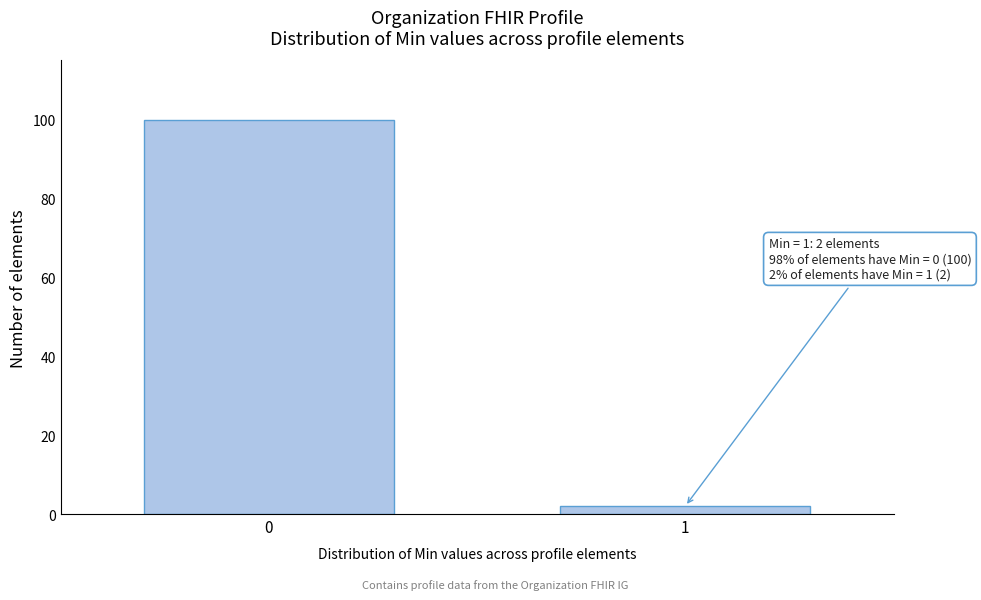

Reading left to right, transcribe all the data shown in this chart.

0=100	1=2